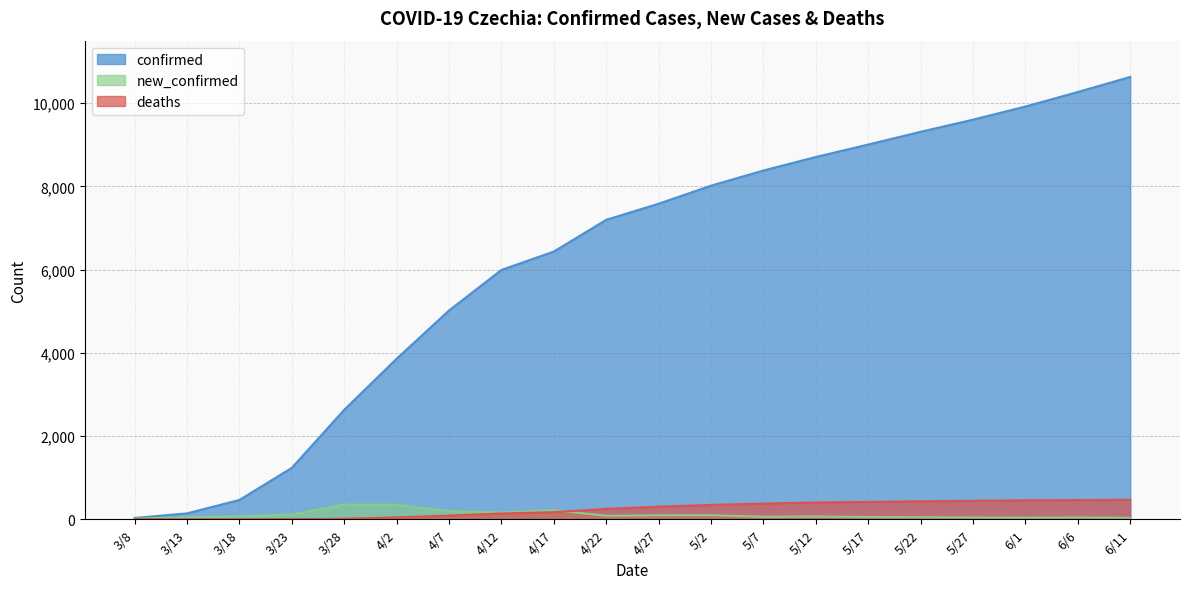

How many data points in new_confirmed are above 68?

9